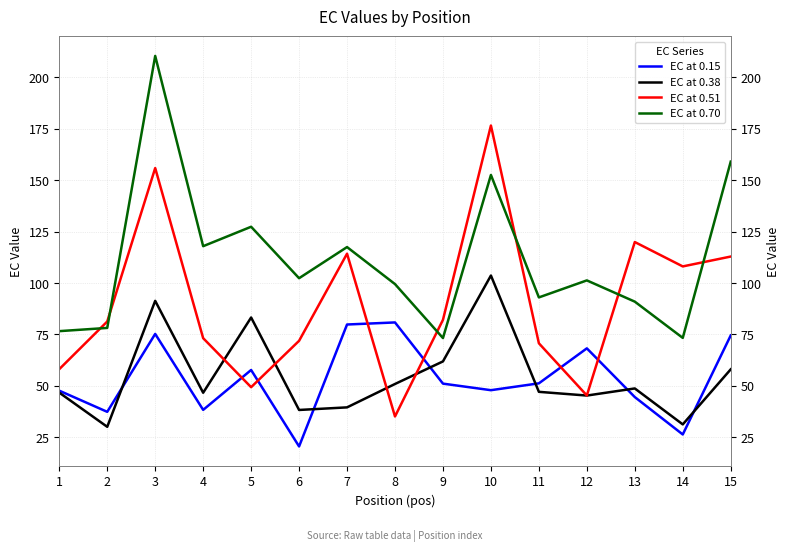

At how many categories does at least one series exceed 201?

1